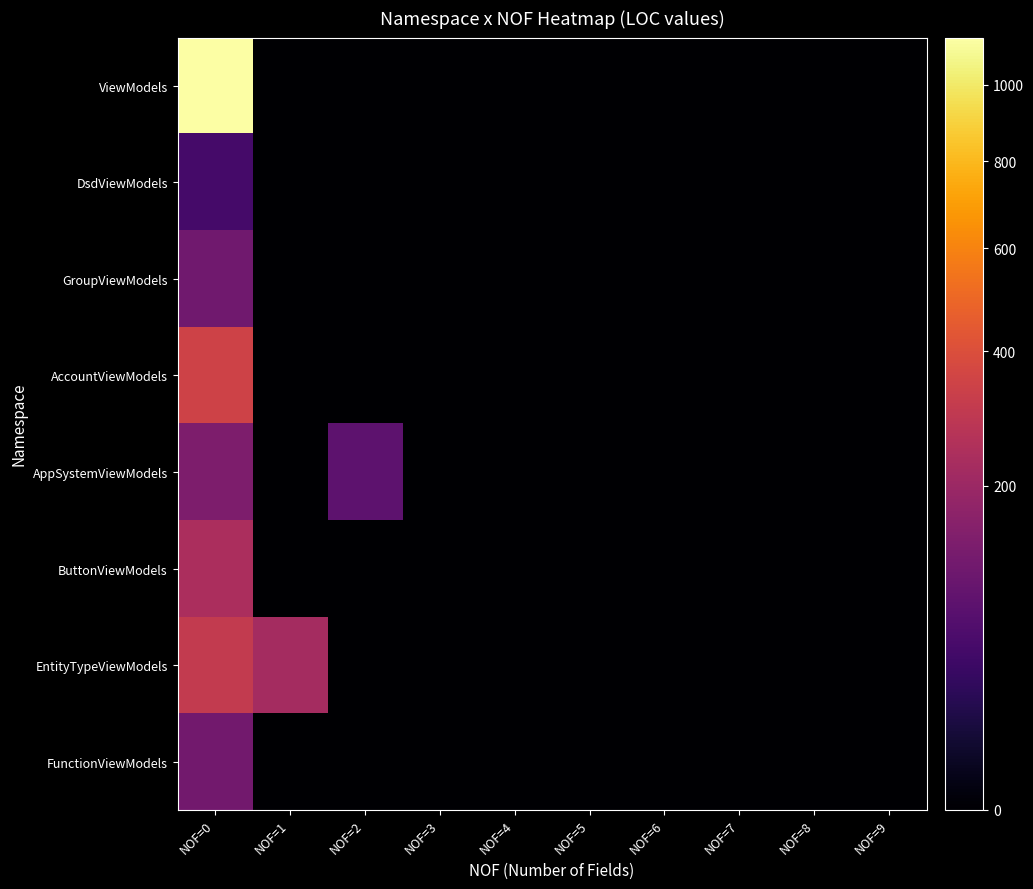

Between NOF=3 and NOF=7, which is larger?

NOF=3